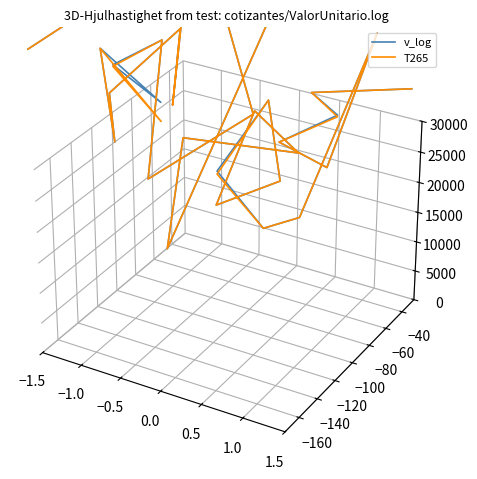

Reading right to left, what are all the values shown in this chart?

v_log: 0.1	0.1	0.1	0.0	0.0	0.1	0.0	0.0	0.0	0.1	0.0	0.0	0.1	0.0	0.0	-0.0	0.1	0.1	0.1	0.0	0.1	0.1	0.1	0.1	0.0	0.1	0.1	0.1	0.1	0.1
T265: 0.1	0.1	0.1	0.0	0.0	0.1	0.0	0.0	0.0	0.1	0.0	0.0	0.1	0.0	0.0	-0.0	0.1	0.1	0.1	0.0	0.1	0.1	0.0	0.1	0.0	0.1	0.1	0.1	0.1	0.1